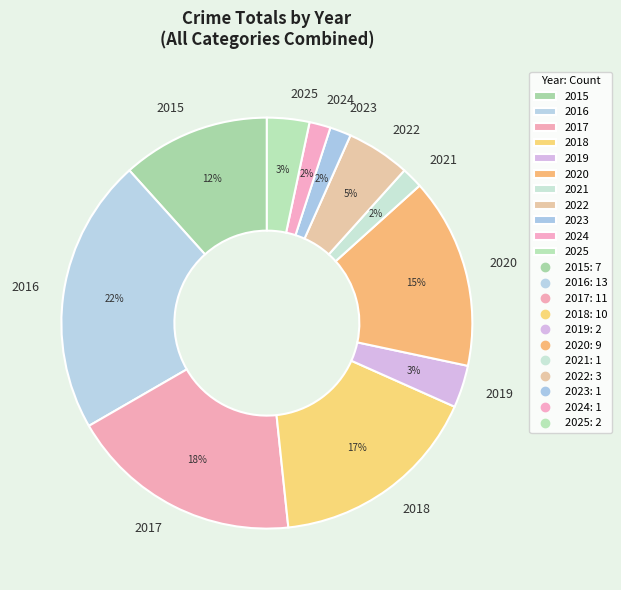

Combined, do 2024 and 2019 account for over 50%?

No